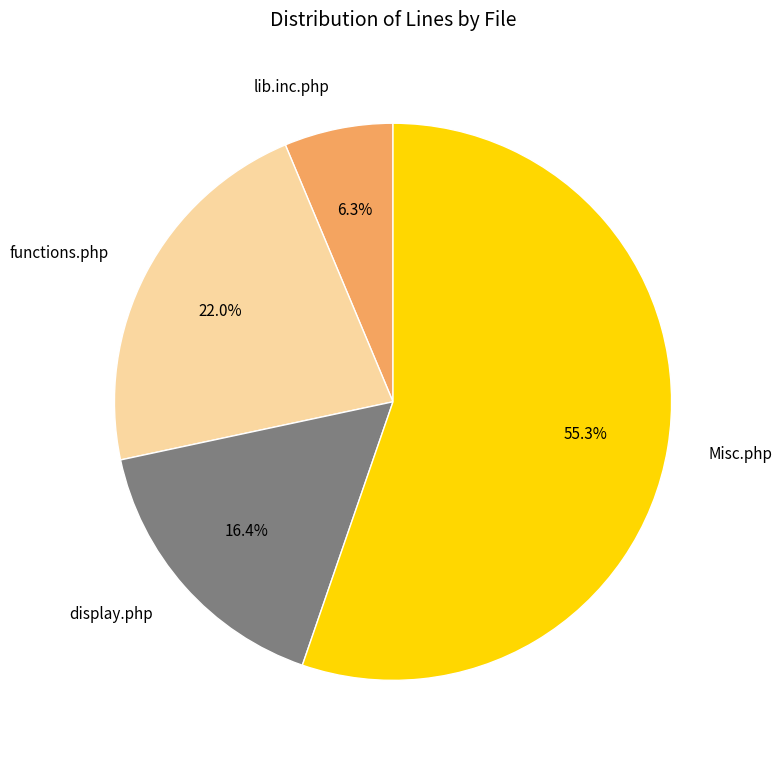

To the nearest percent, what is the combined percentage of Misc.php and display.php?

72%